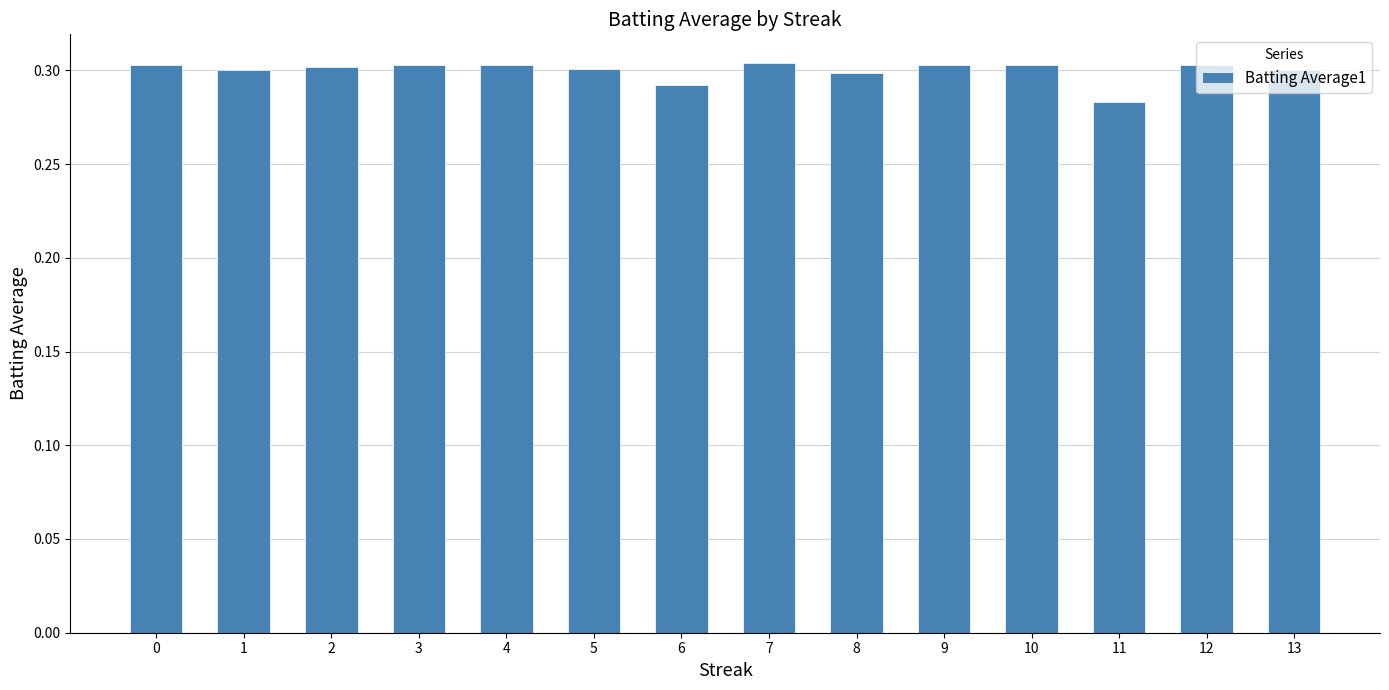

Where is the data nearest to the value 0?

11